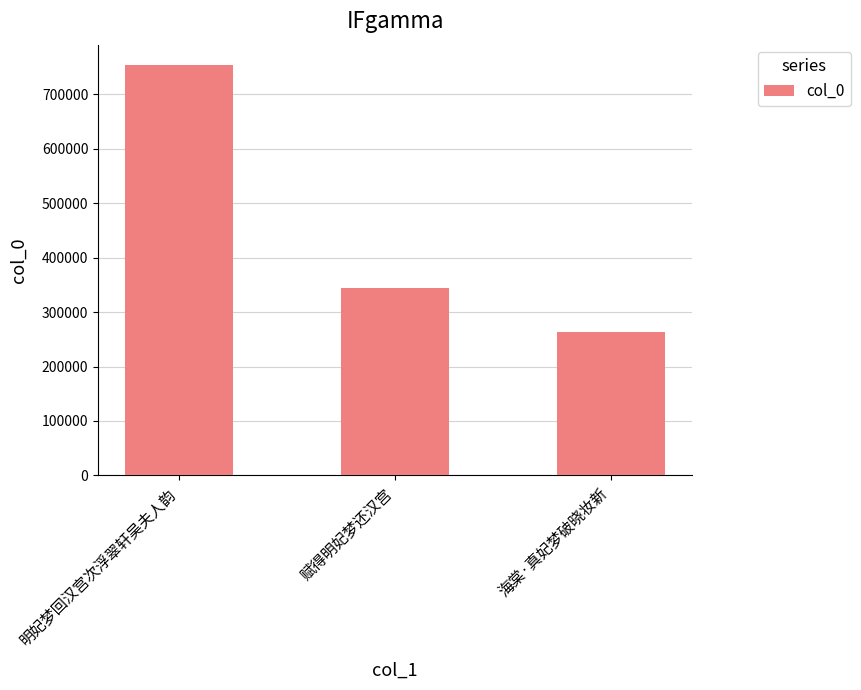

What position from the left is 海棠·真妃梦破晓妆新?

3